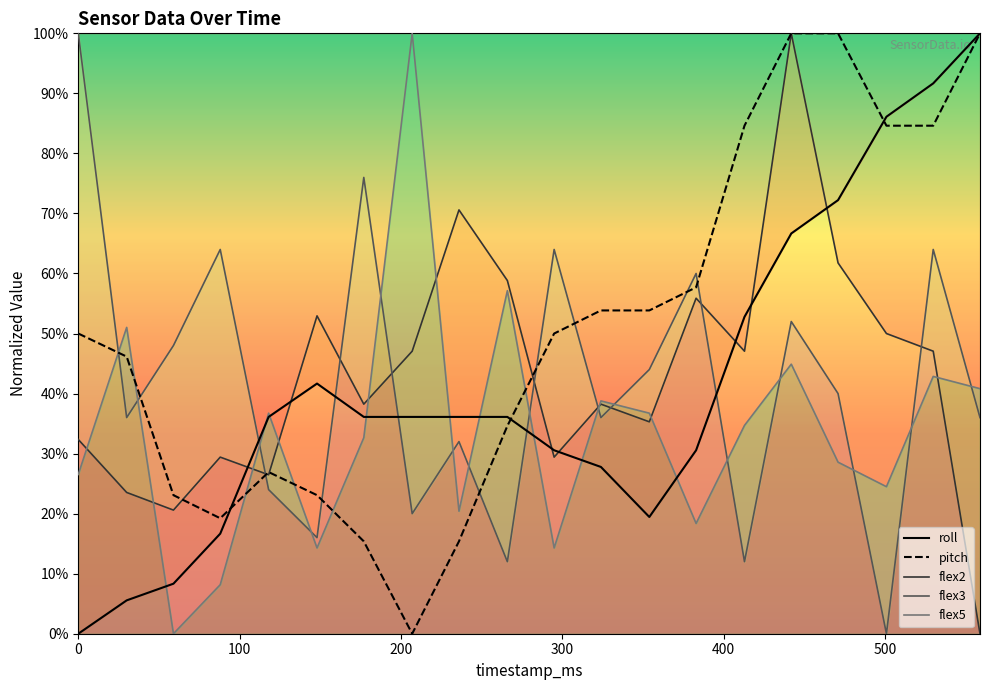

What is the maximum value for pitch?

100.0